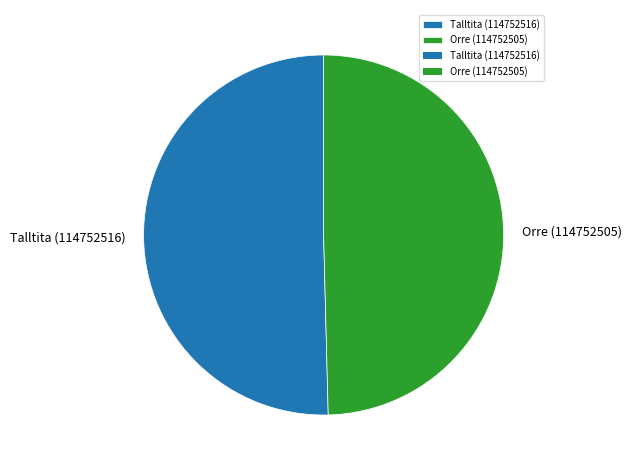

What is the largest slice in the pie chart?

Talltita (114752516)